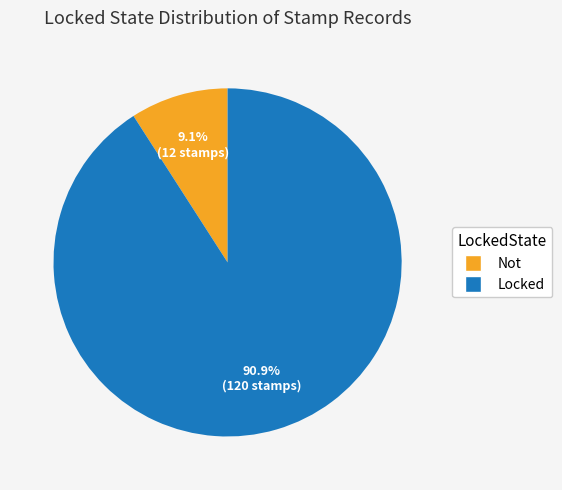

What is the largest slice in the pie chart?

Locked